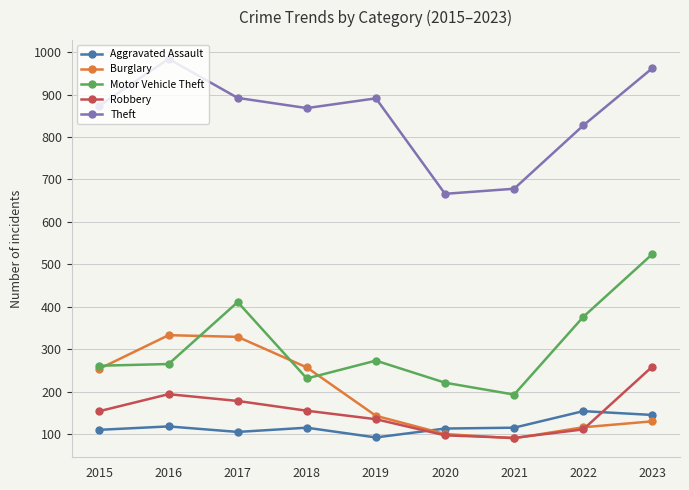

Which series ends up on top after the final intersection of Aggravated Assault and Burglary?

Aggravated Assault